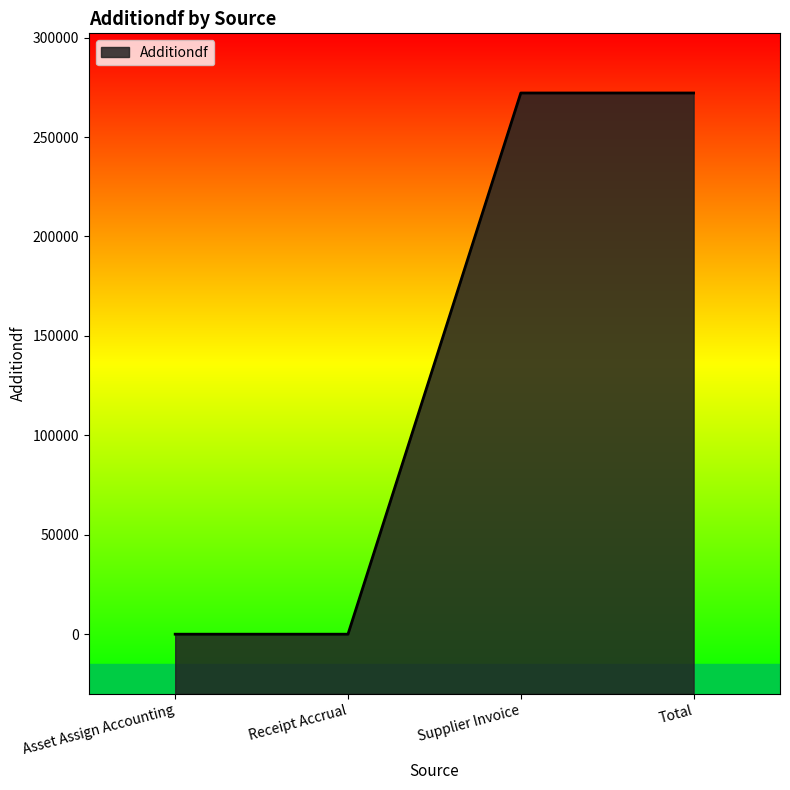

True or false: there are more than 0 points higher than both neighbors.

False